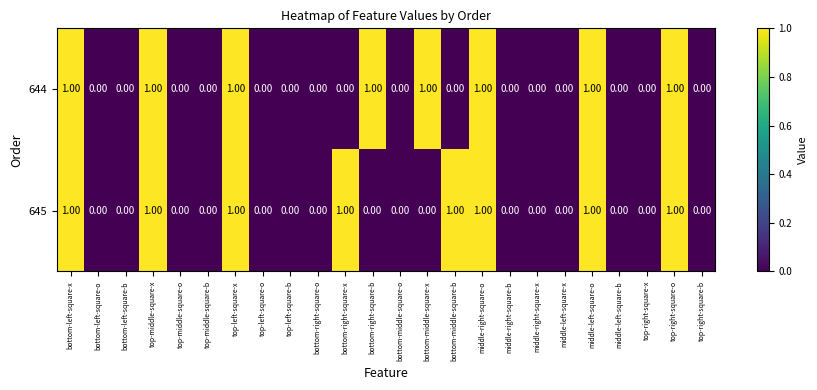

What is the sum of all 644 values?

8